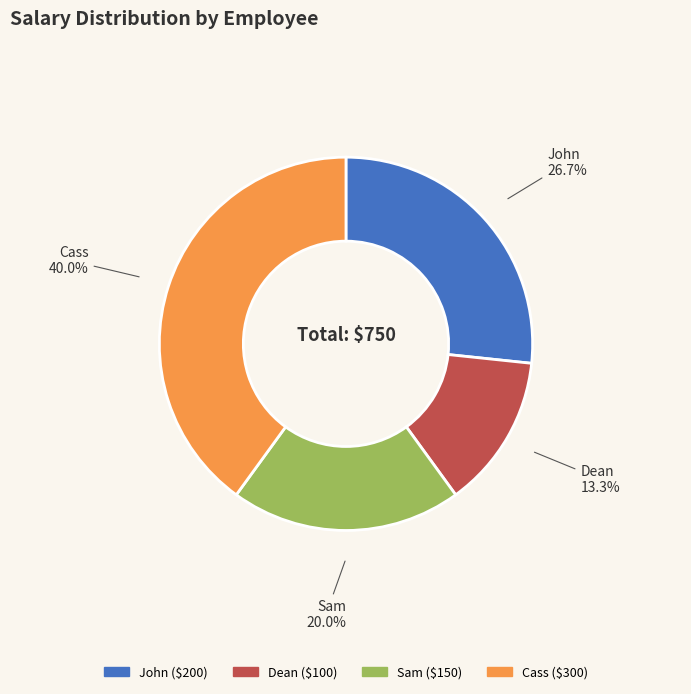

What percentage is NOT represented by Cass?

60.0%